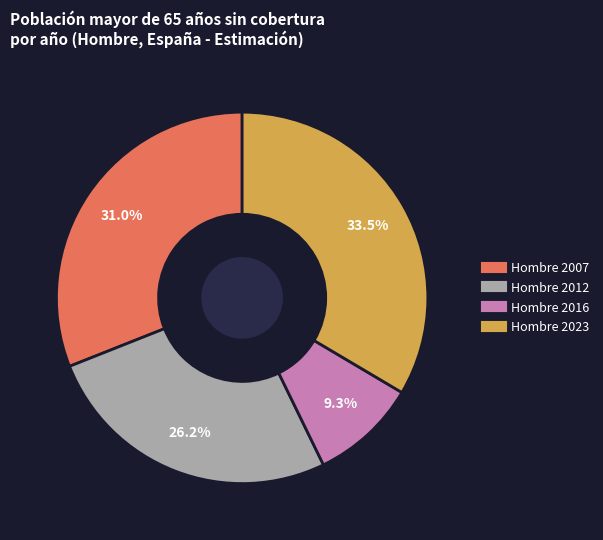

Which has a higher value, Hombre 2016 or Hombre 2012?

Hombre 2012